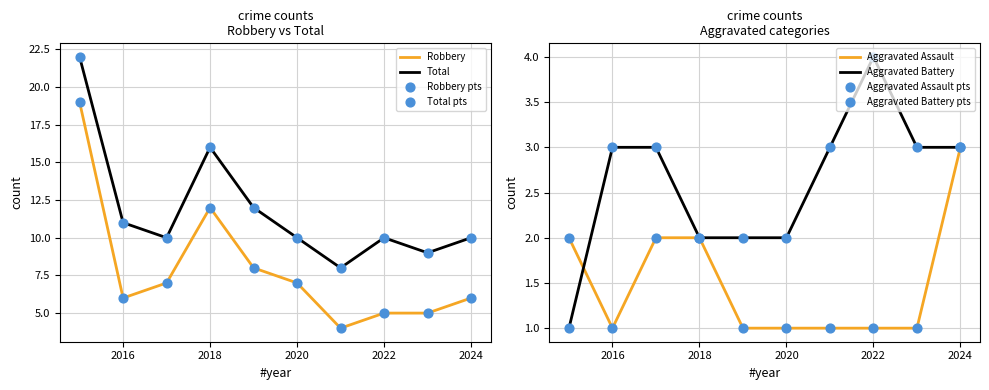

Which series contains the highest Y value?

Total